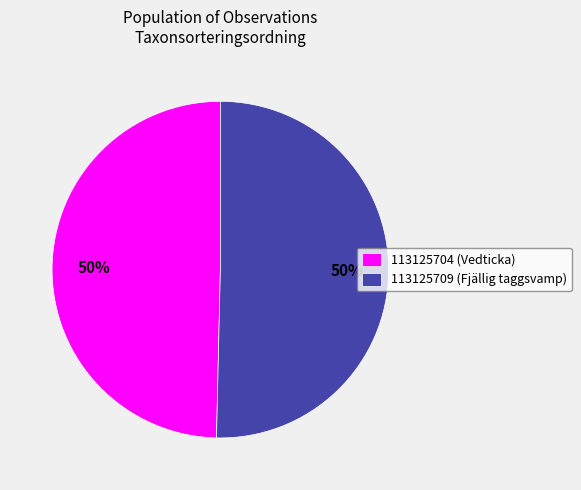

How many segments does this pie chart have?

2